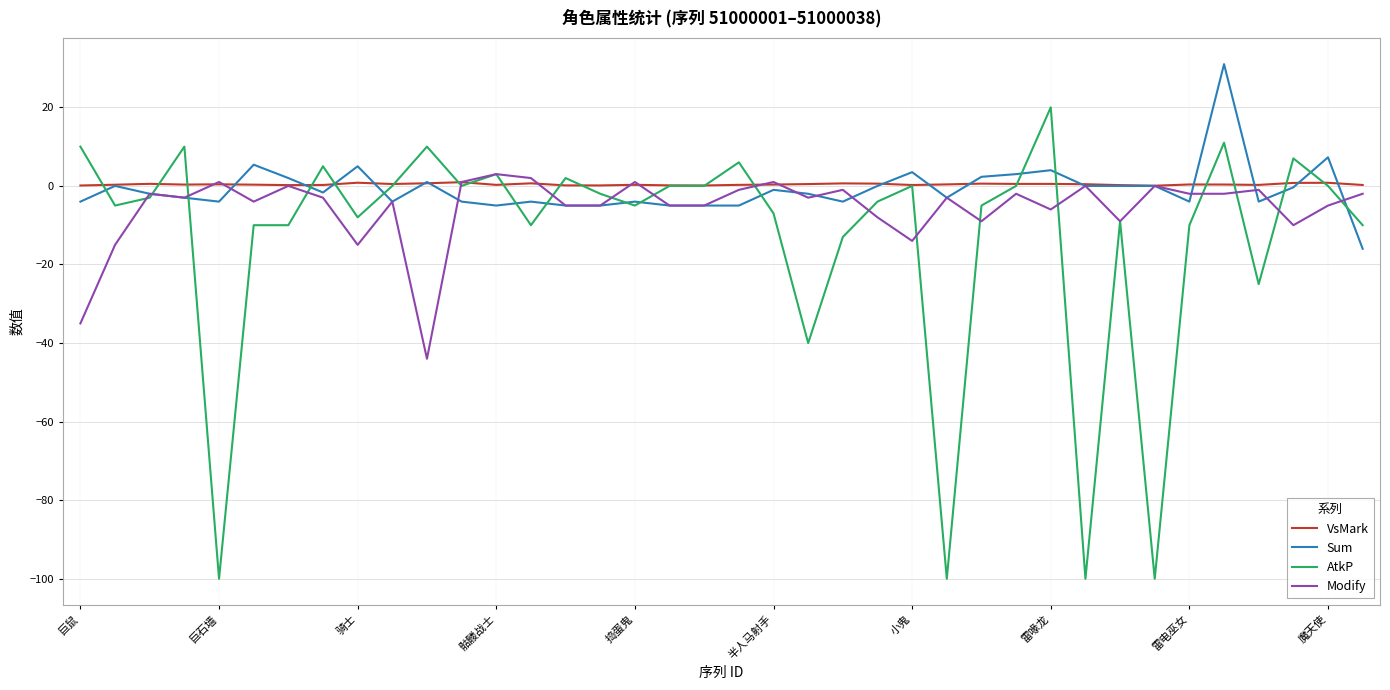

What is the greatest value displayed?

31.0